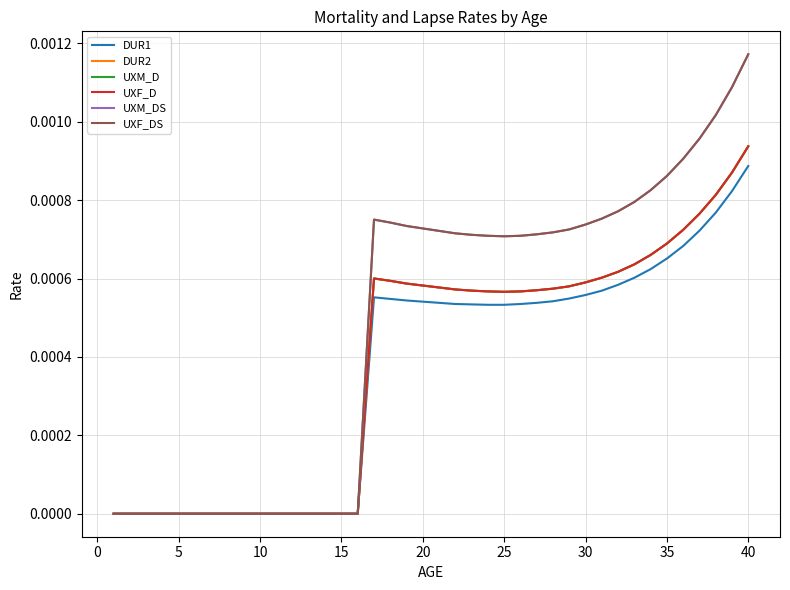

Is this an area chart (filled region under the line)?

No